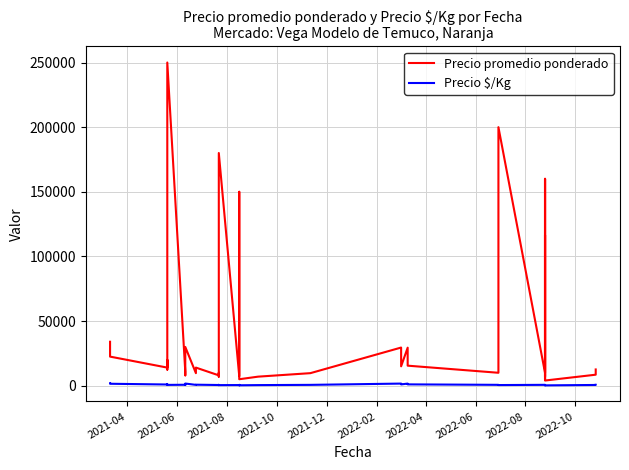

What is the highest value of the Precio $/Kg series?

1889